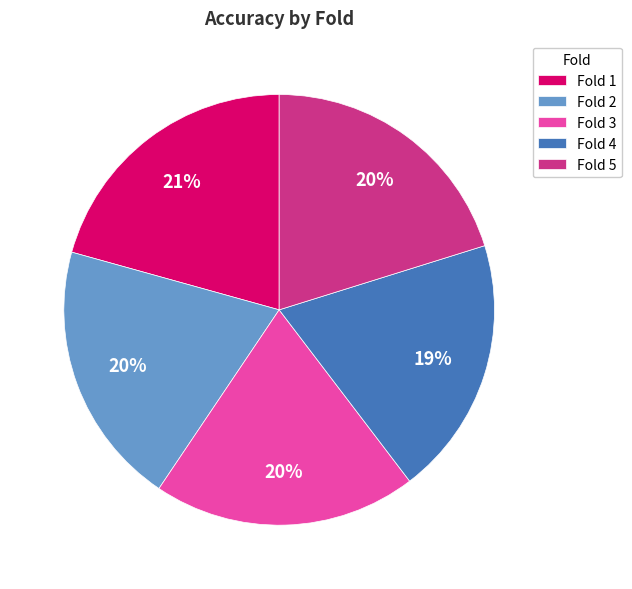

Which has a higher value, Fold 4 or Fold 5?

Fold 5